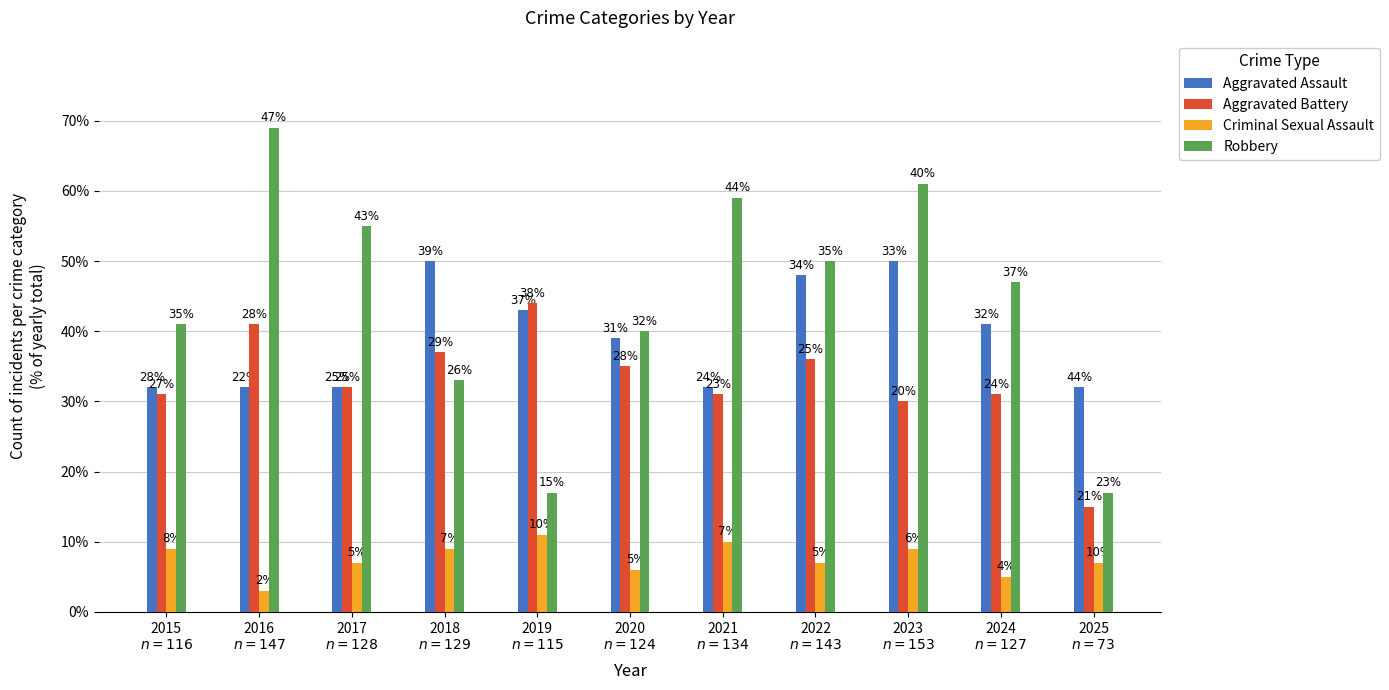

True or false: Criminal Sexual Assault has a value of 17 at 2021
$n = 134$.

False